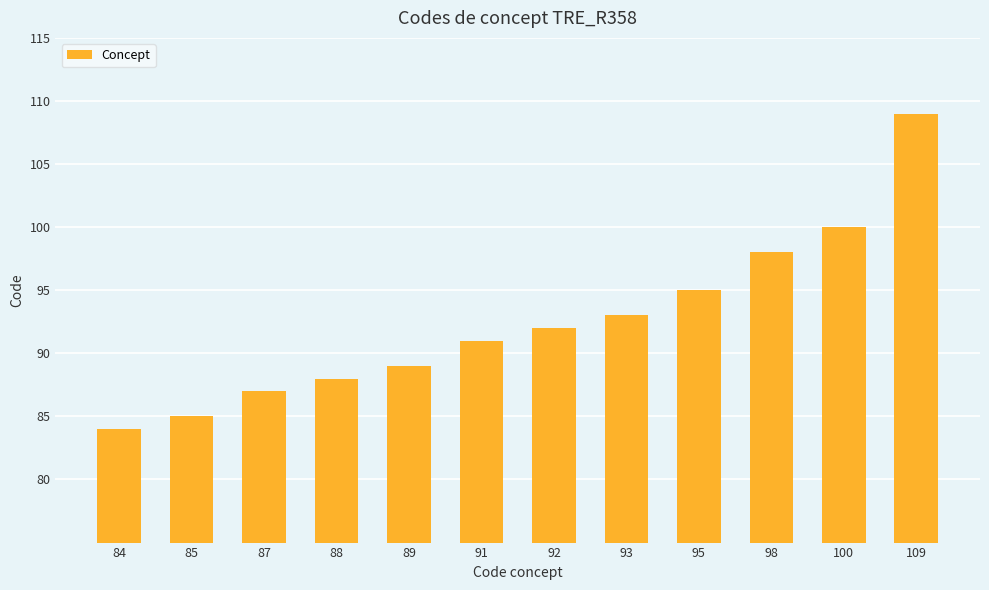

How many distinct data groups are displayed?

1